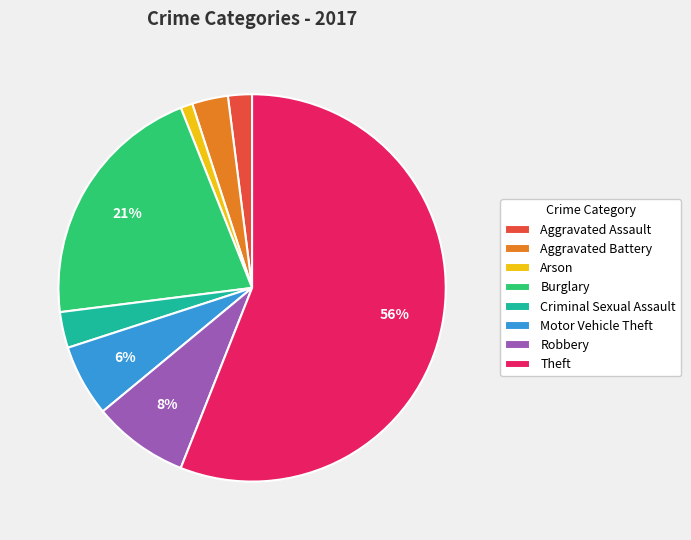

Is it true that Arson is 11% of the pie?

False